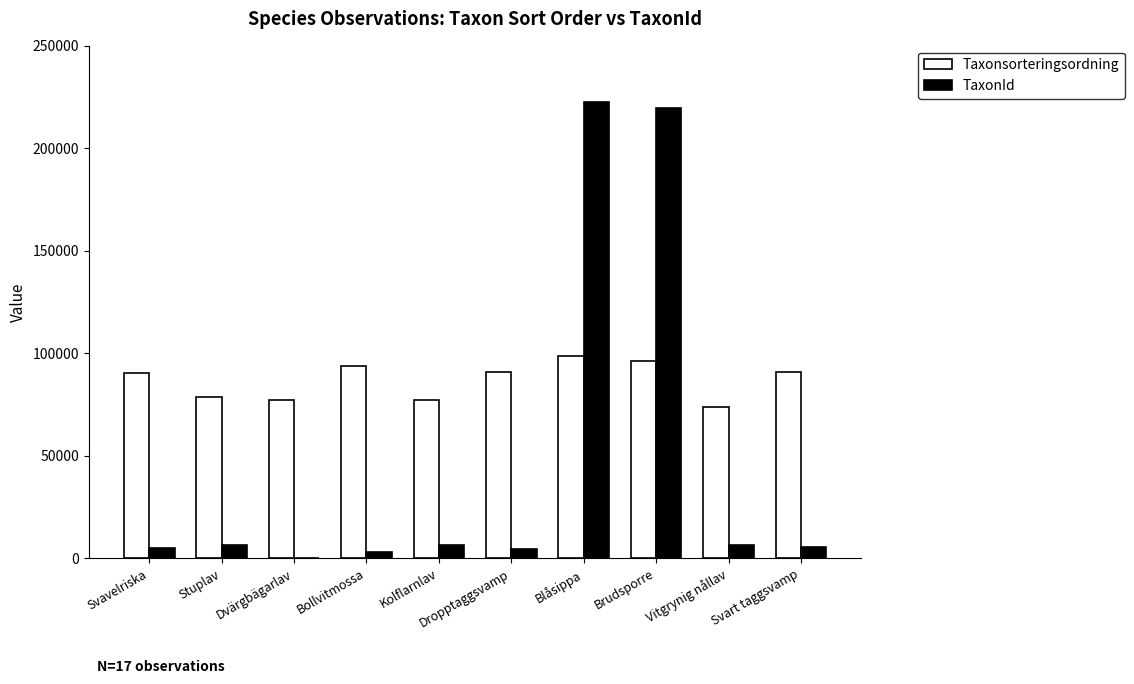

The value of Taxonsorteringsordning at Svart taggsvamp is 49611. True or false?

False